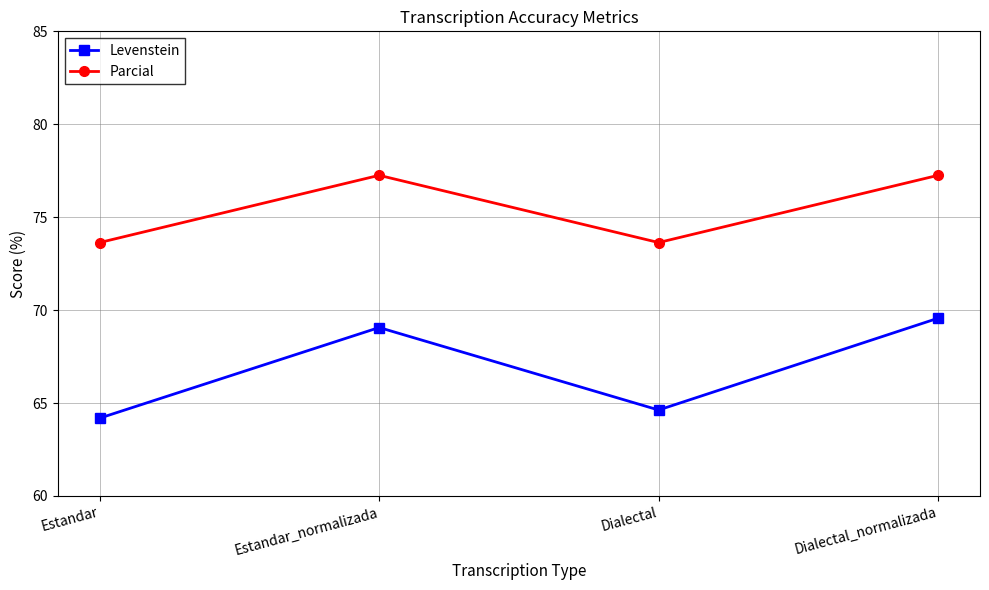

Which series changed the most between Estandar_normalizada and Dialectal?

Levenstein